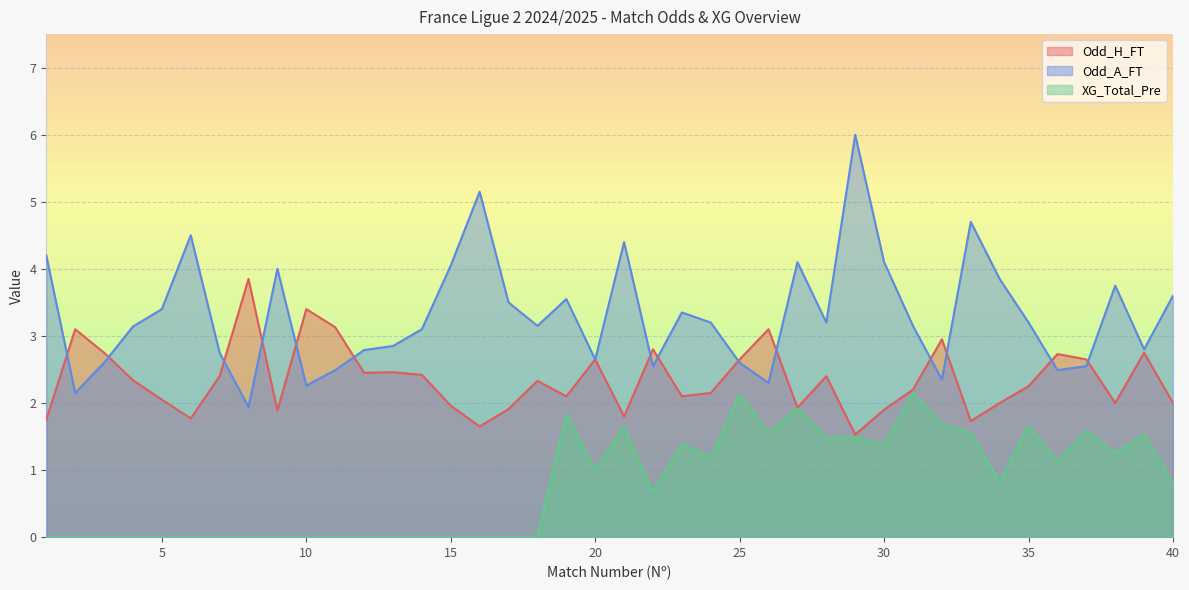

True or false: Odd_H_FT and XG_Total_Pre intersect in this chart.

False